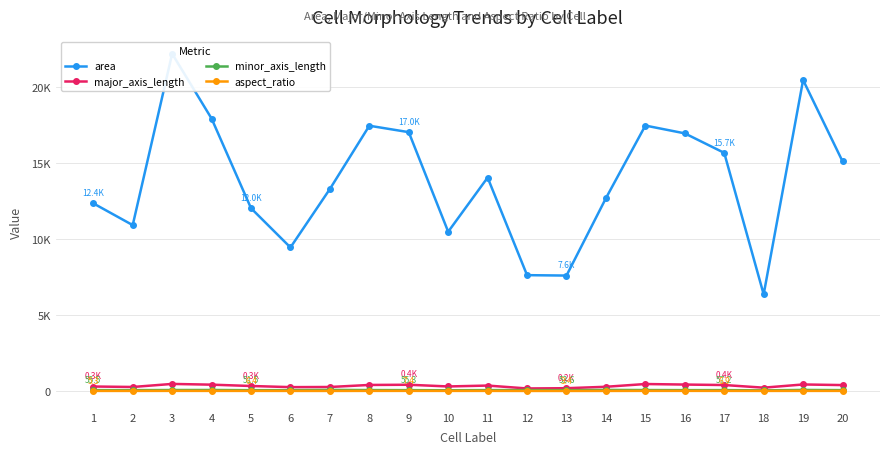

Reading right to left, extract all data points from this chart.

area: 20=15118.0	19=20472.0	18=6362.0	17=15677.0	16=16961.0	15=17475.0	14=12695.0	13=7599.0	12=7626.0	11=14051.0	10=10485.0	9=17041.0	8=17464.0	7=13299.0	6=9450.0	5=12033.0	4=17935.0	3=22203.0	2=10920.0	1=12355.0
major_axis_length: 20=388.7	19=429.5	18=218.1	17=392.4	16=423.4	15=458.1	14=277.4	13=183.3	12=166.8	11=357.0	10=298.6	9=410.7	8=397.2	7=262.9	6=254.0	5=328.7	4=416.2	3=464.8	2=264.1	1=294.4
minor_axis_length: 20=56.2	19=68.1	18=40.5	17=57.2	16=55.7	15=60.9	14=69.0	13=53.6	12=59.4	11=56.5	10=46.6	9=55.3	8=59.8	7=70.4	6=53.2	5=51.5	4=65.7	3=62.8	2=54.8	1=55.5
aspect_ratio: 20=6.9	19=6.3	18=5.4	17=6.9	16=7.6	15=7.5	14=4.0	13=3.4	12=2.8	11=6.3	10=6.4	9=7.4	8=6.7	7=3.7	6=4.8	5=6.4	4=6.3	3=7.4	2=4.8	1=5.3